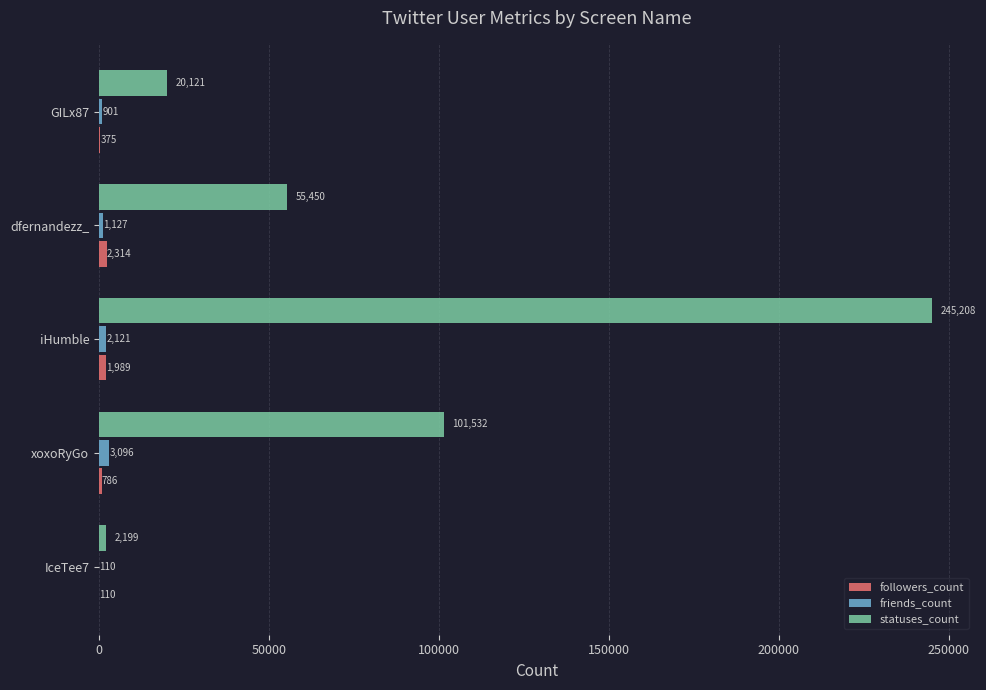

What is the maximum value shown in the chart?

245208